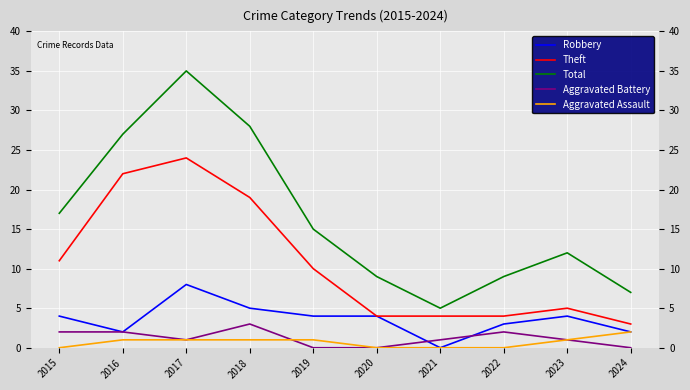

What is the difference between the second highest and second lowest values in the Aggravated Battery series?

2